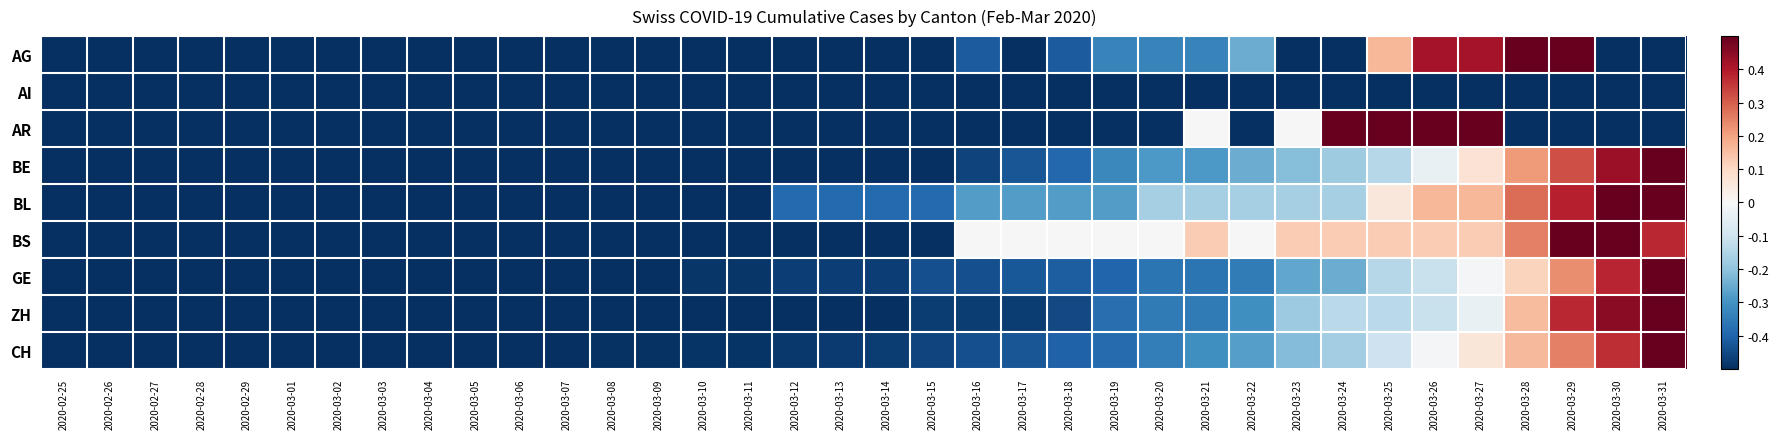

What is the total value across all series at 2020-03-21?

-2.2